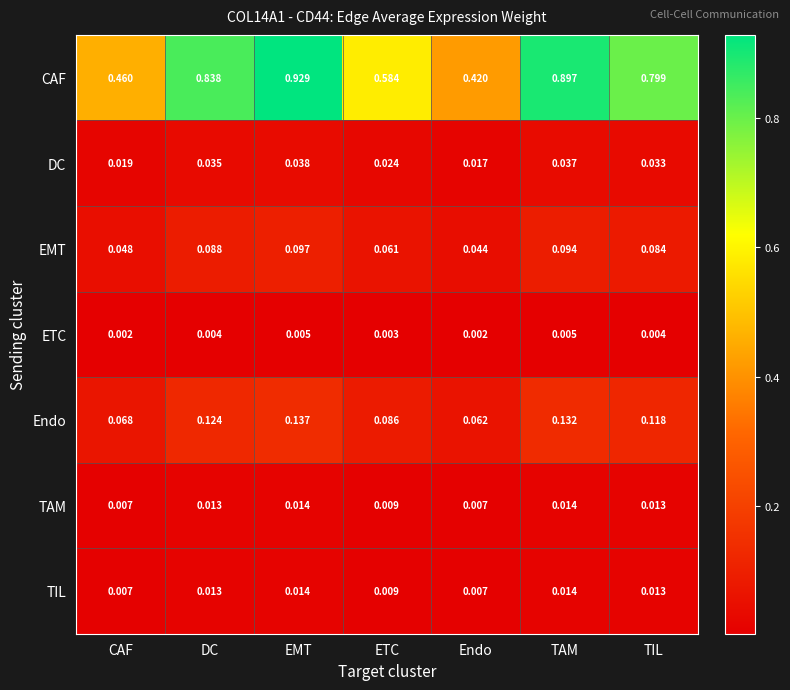

Which series has the largest range (max minus min)?

CAF